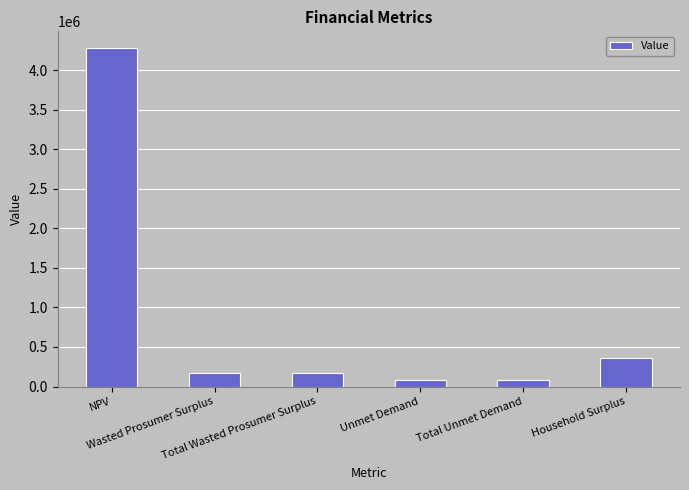

Reading left to right, transcribe all the data shown in this chart.

NPV=4277380.9	Wasted Prosumer Surplus=173398.7	Total Wasted Prosumer Surplus=173398.7	Unmet Demand=82466.9	Total Unmet Demand=82466.9	Household Surplus=364875.2